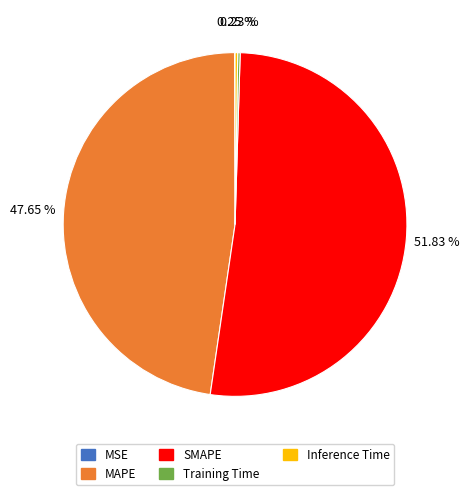

To the nearest percent, what is the difference between the largest and smallest slice percentages?

52%